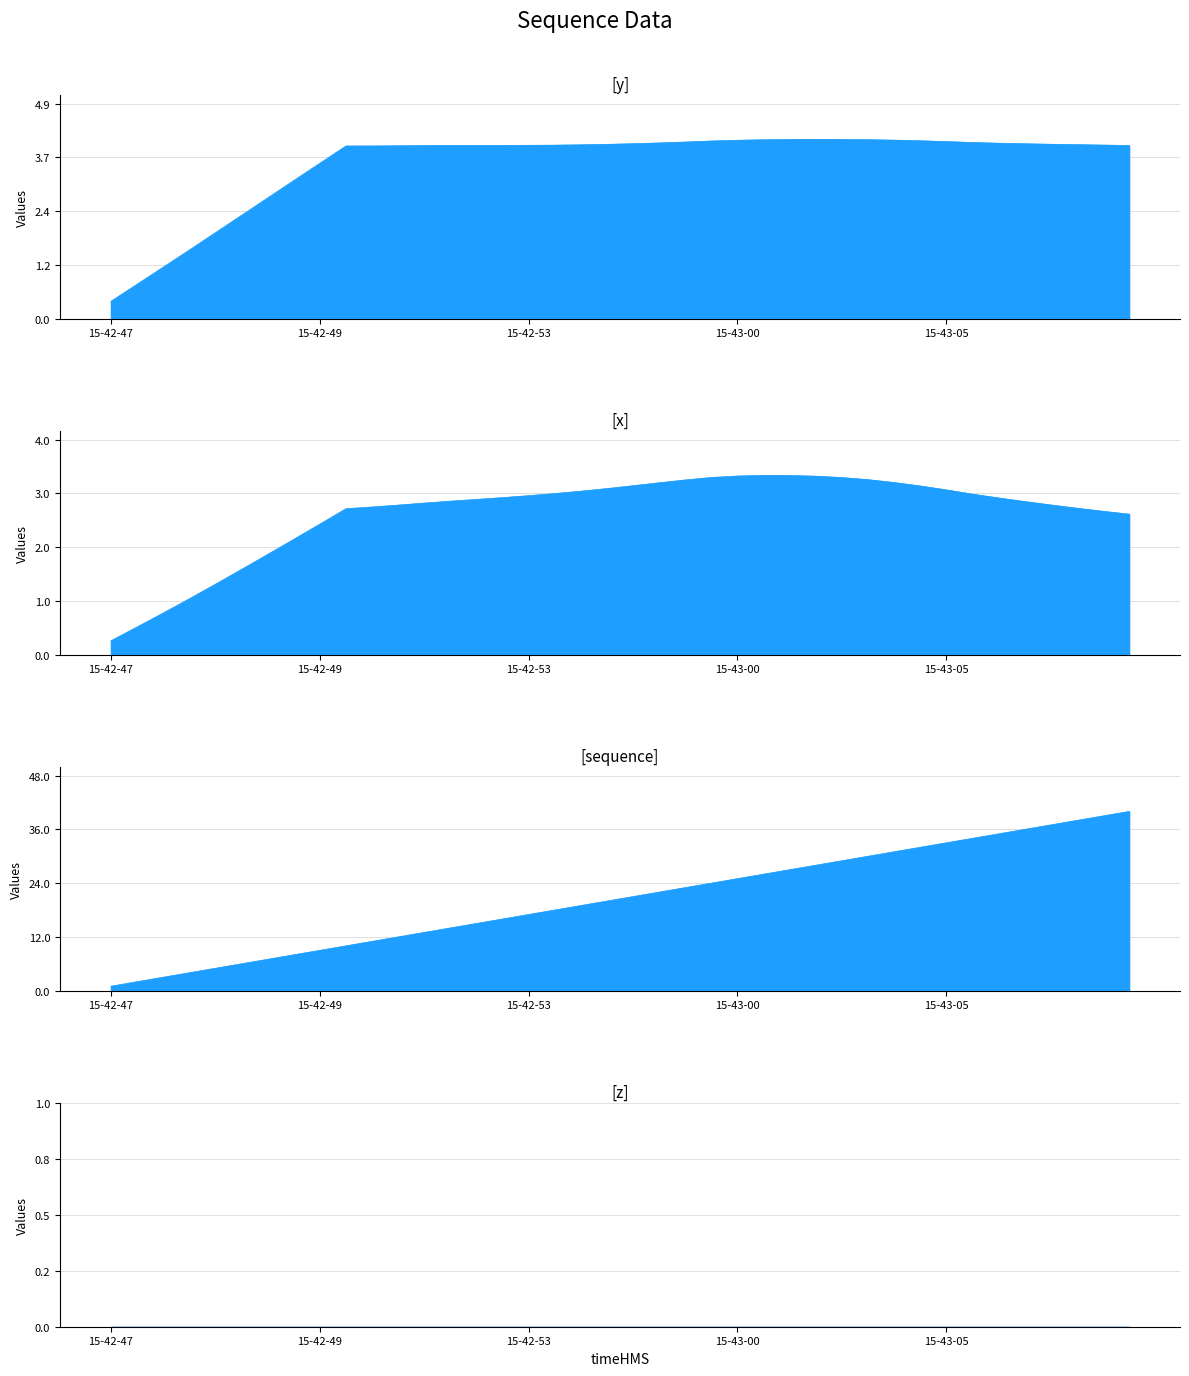

At which label is x closest to 1?

15-42-48